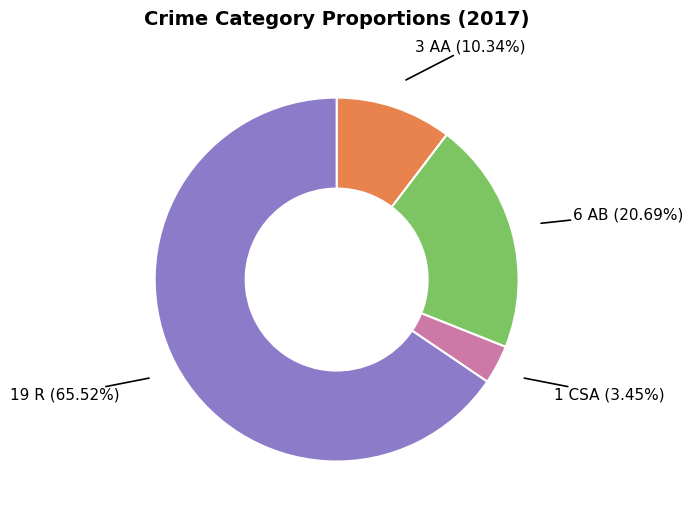

Does any single category account for the majority?

Yes